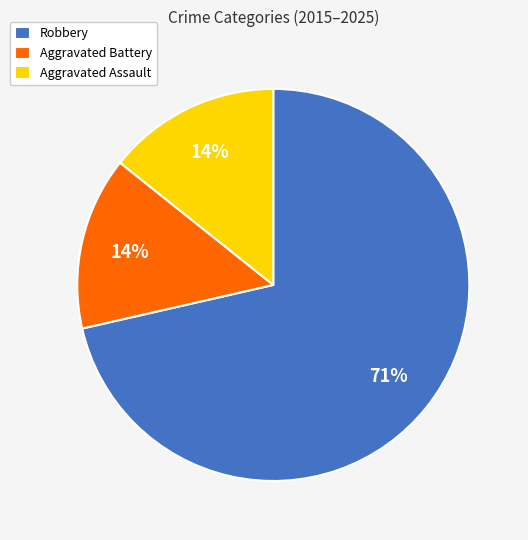

How many slices are in this pie chart?

3